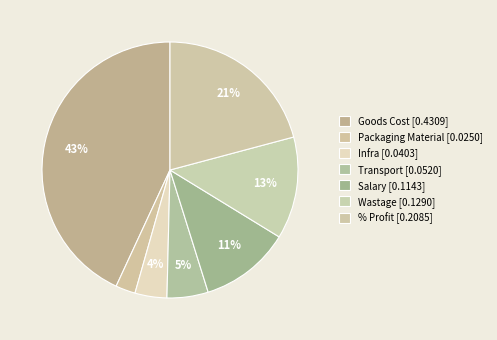

Which category has the smallest portion of the pie?

Packaging Material